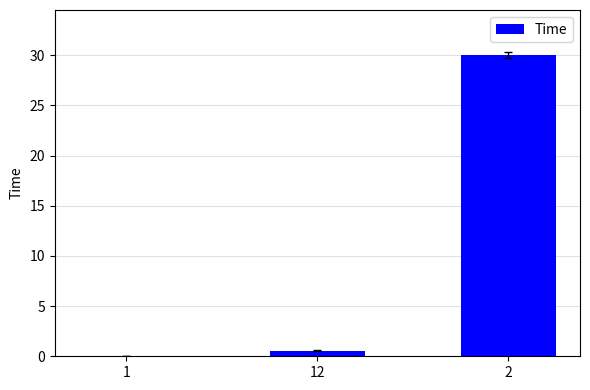

The chart shows a value of 0.6 at 12. True or false?

True